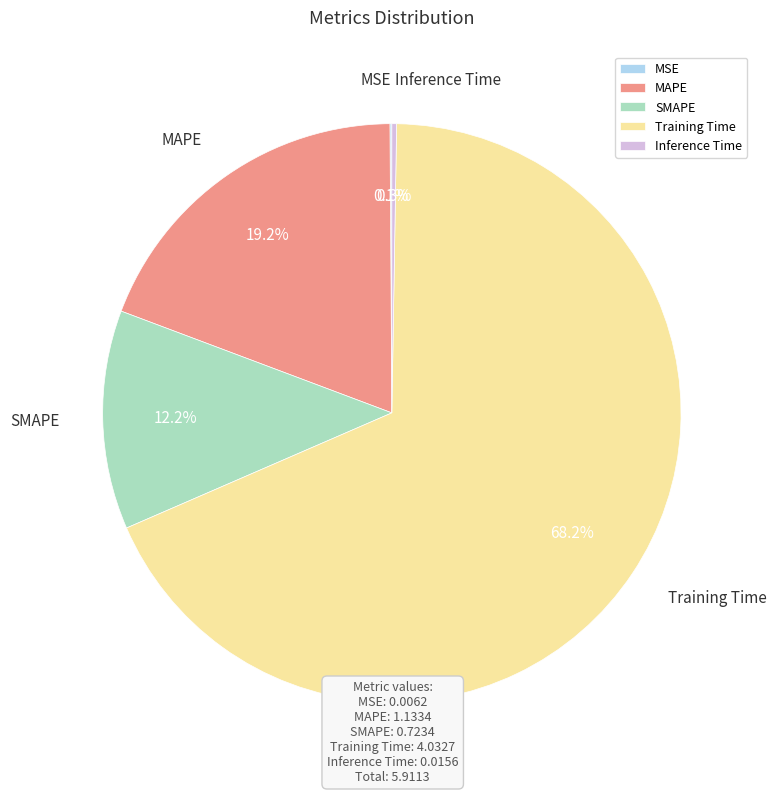

To the nearest percent, what percentage of the pie is Training Time?

68%